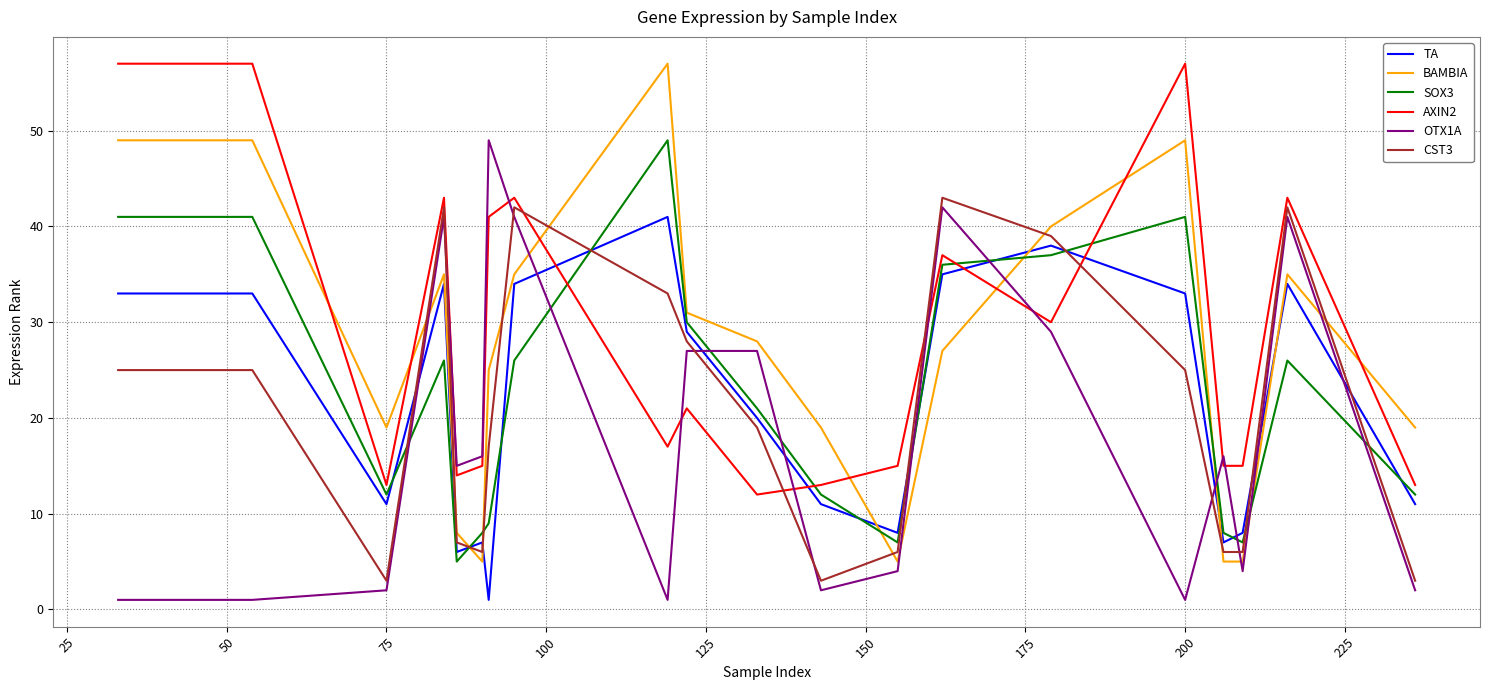

Which series has the widest spread of values?

BAMBIA